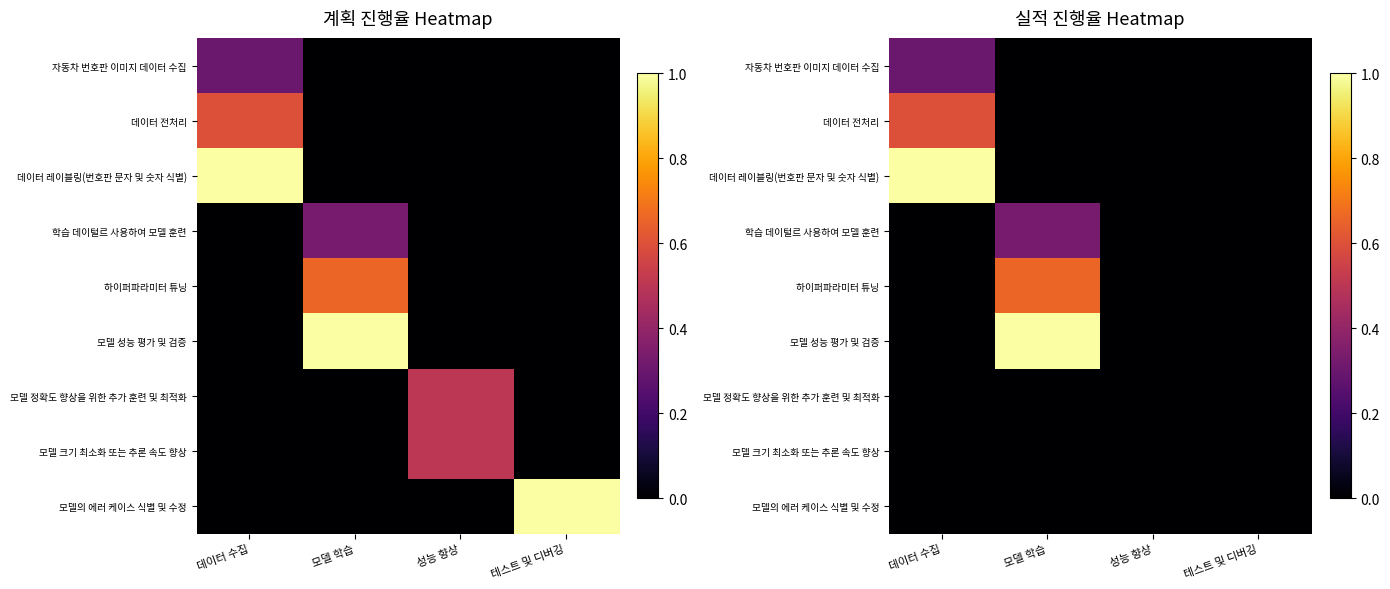

List the labels in order of 하이퍼파라미터 튜닝 value, smallest first.

데이터 수집, 성능 향상, 테스트 및 디버깅, 모델 학습